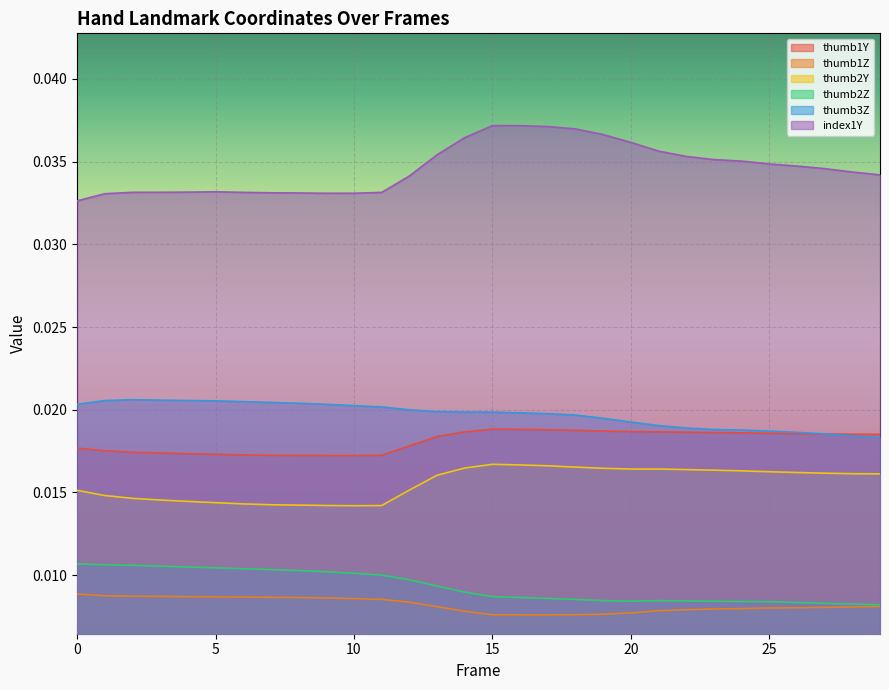

What is the total value across all series at 22?

0.1